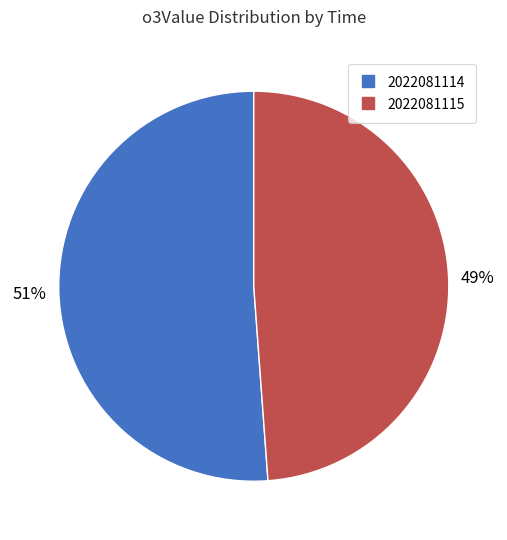

Which slice is the largest?

2022081114